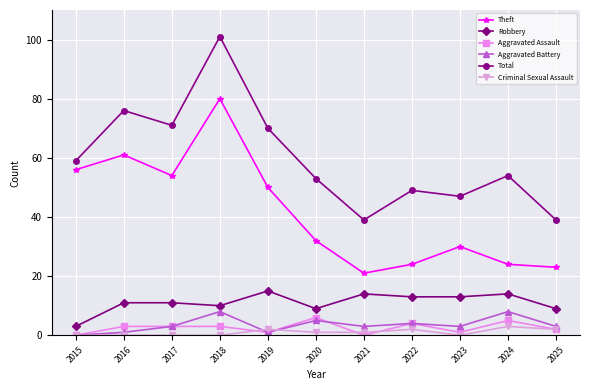

Is it true that Theft equals 24 at 2024?

True